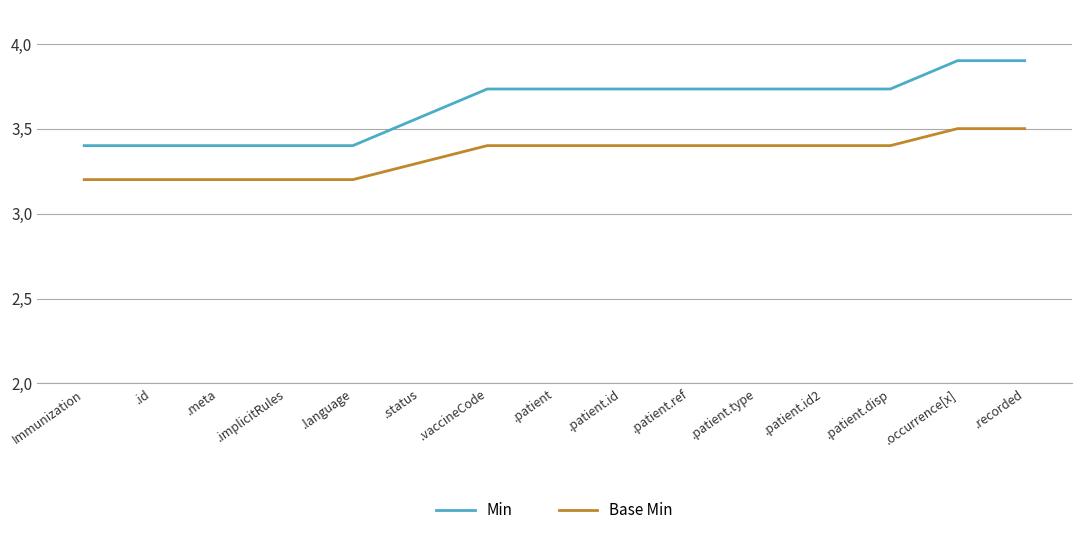

The value of Base Min at .patient.id2 is 5.4. True or false?

False